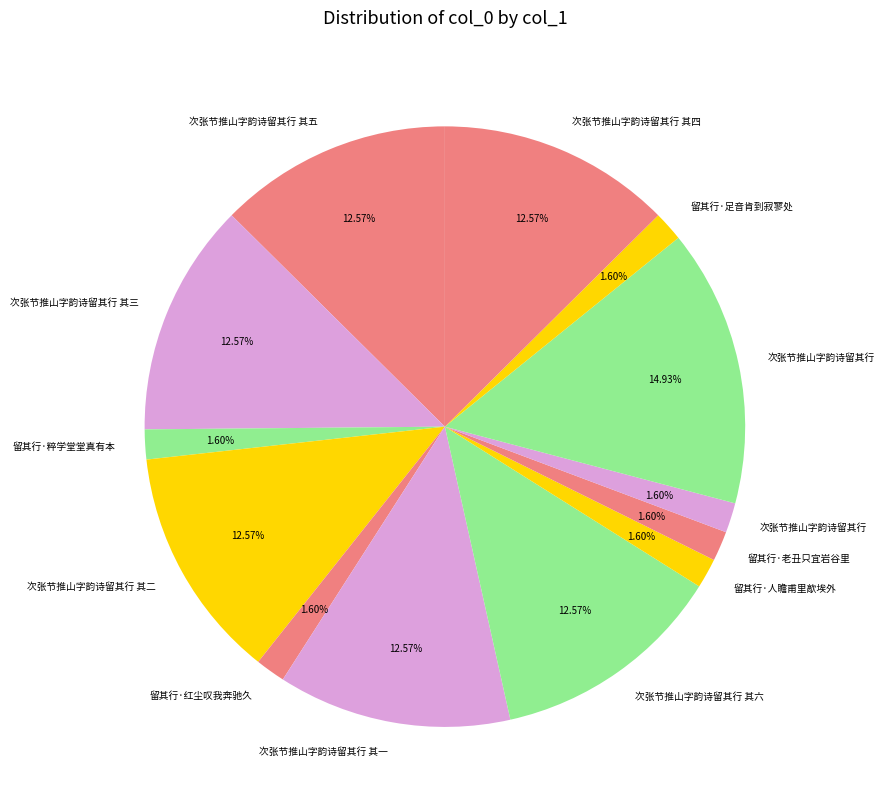

Count the number of slices in the pie.

13